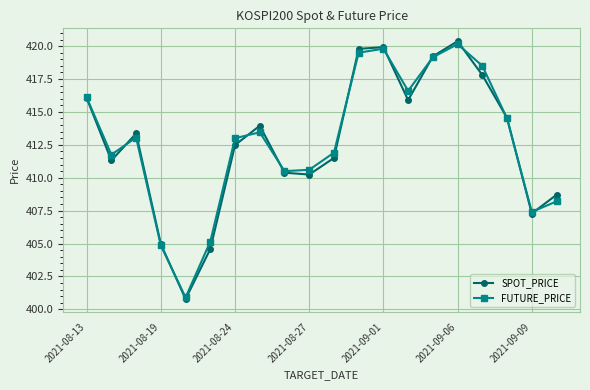

True or false: SPOT_PRICE has more than 2 points higher than both neighbors.

True